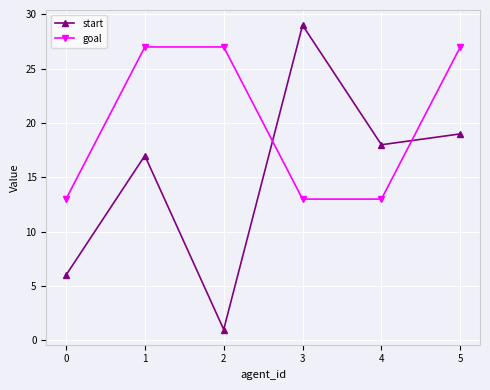

Which series has the largest total across all categories?

goal